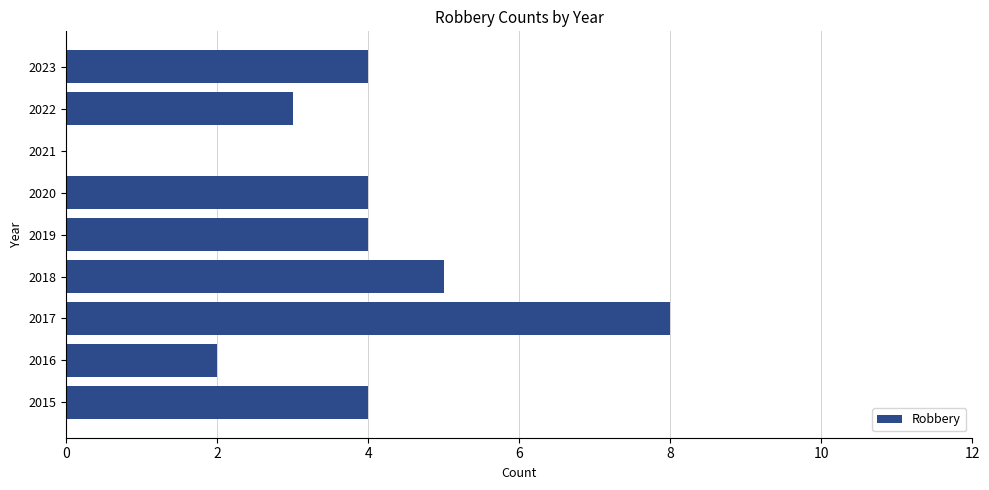

True or false: the data shows 3 at 2022.

True